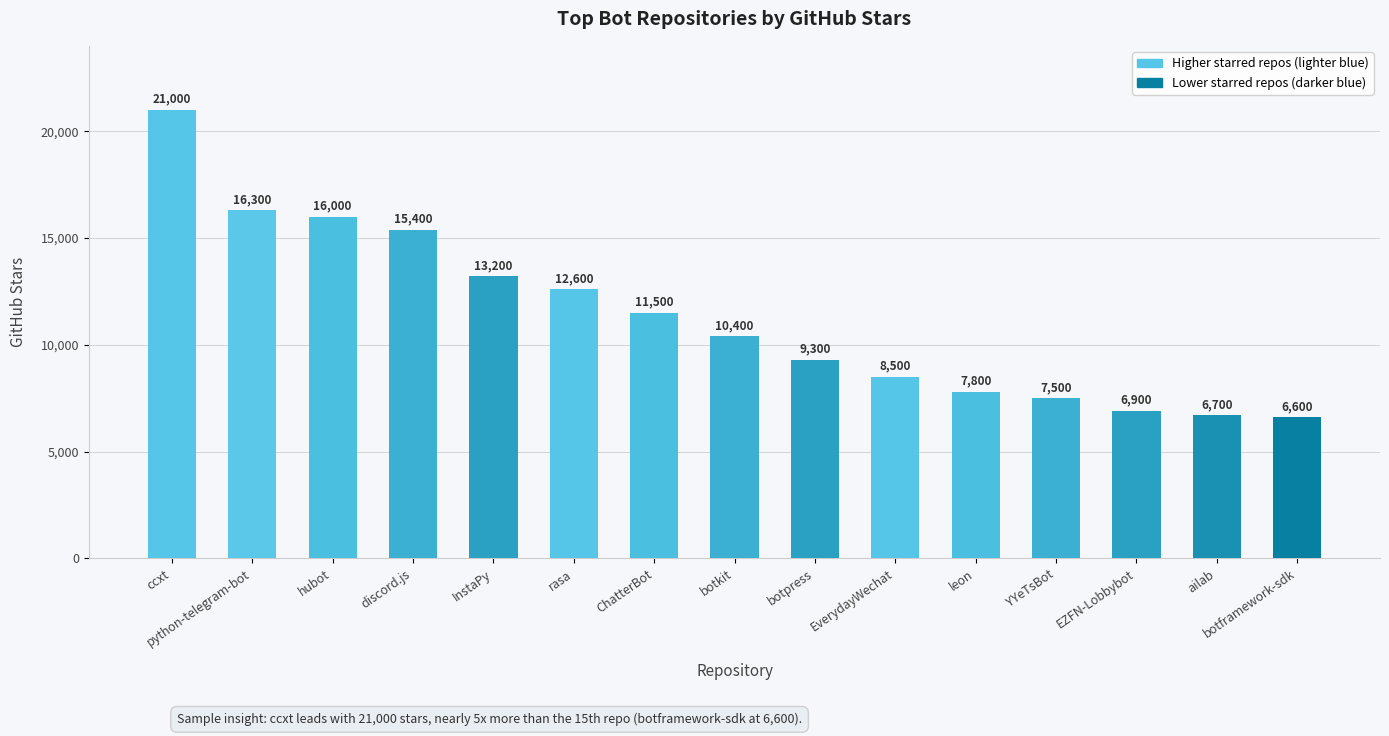

What is the sum of all values?

169700